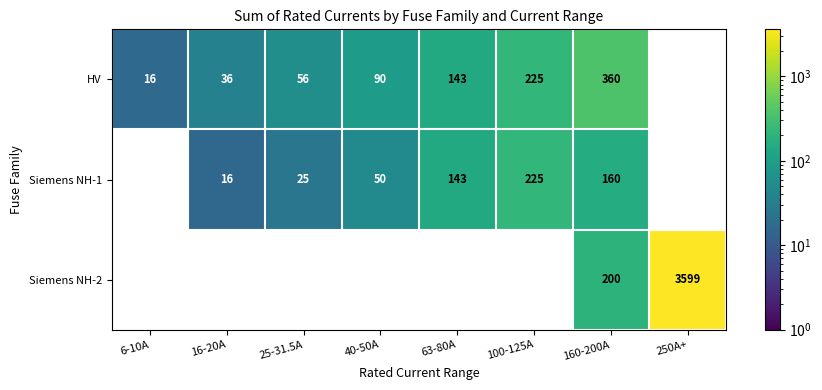

Is it true that HV equals 54.4 at 100-125A?

False